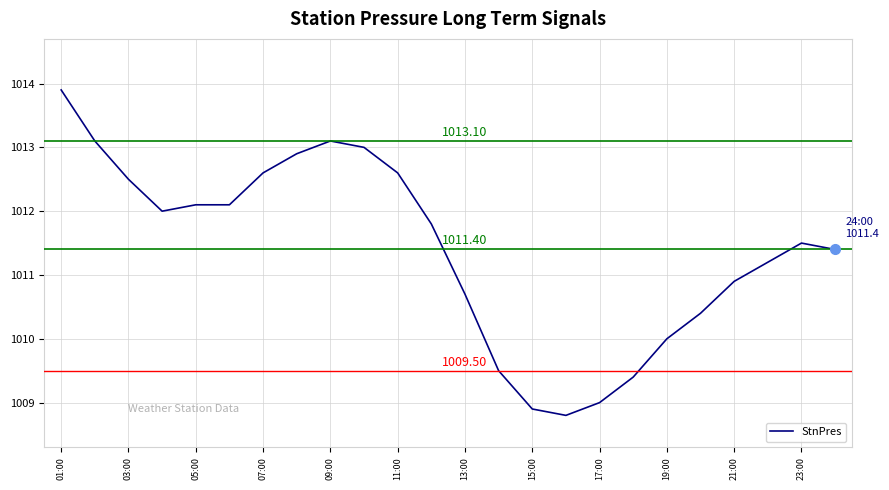

How many distinct data groups are displayed?

1